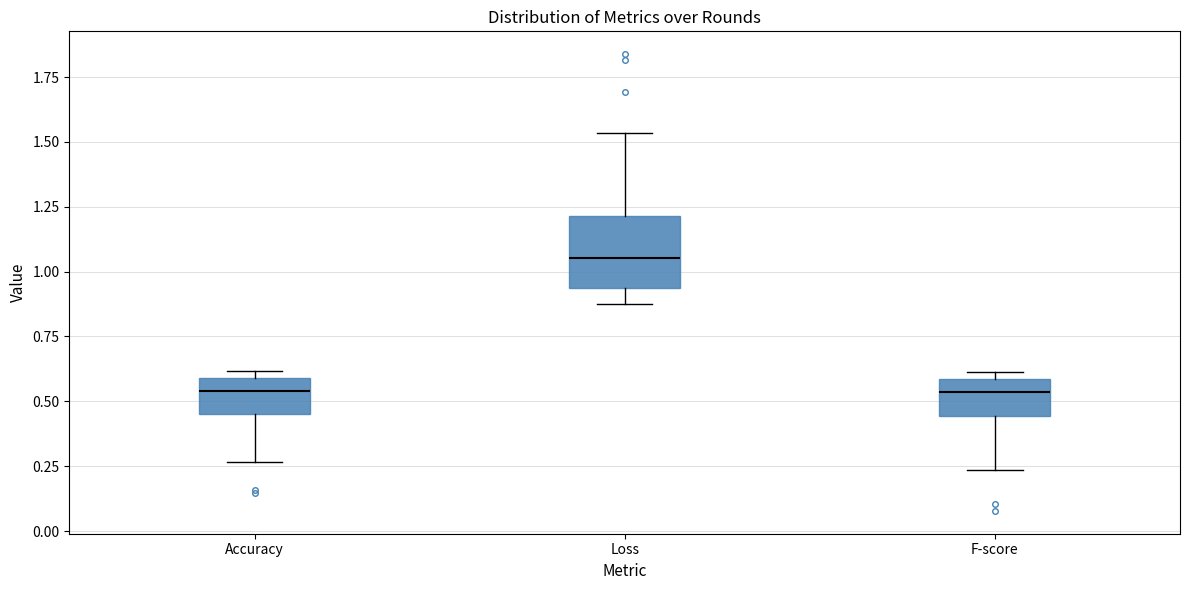

Which box's median line is the highest?

Loss